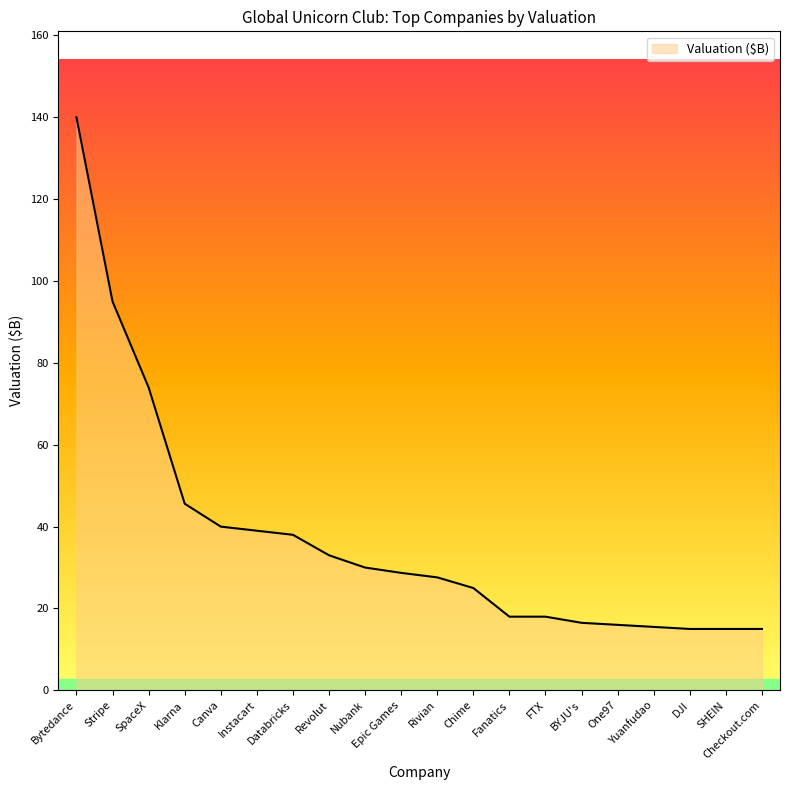

What position from the left is Yuanfudao?

17